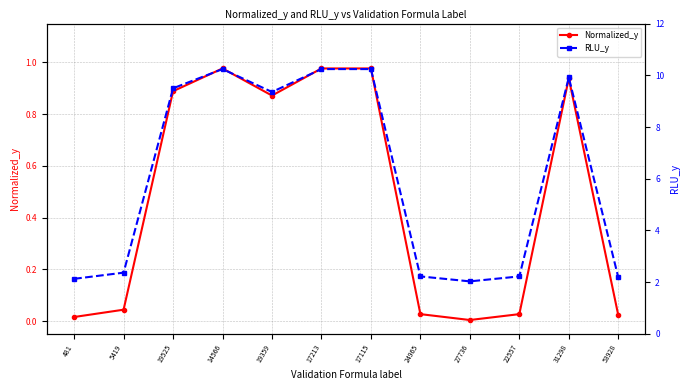

The value of Normalized_y at 5419 is 0.1. True or false?

False